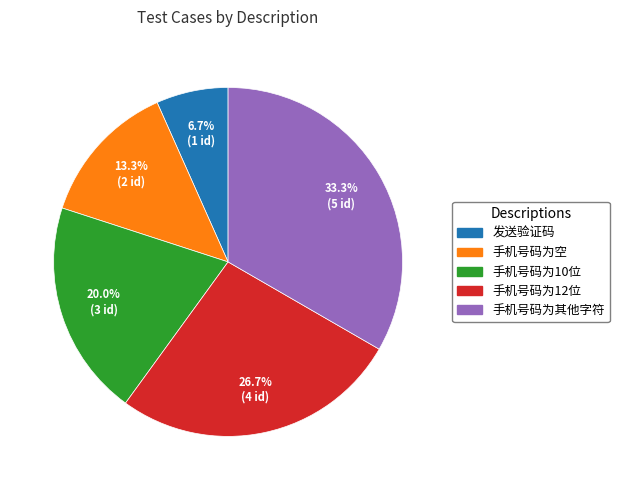

True or false: 手机号码为10位 accounts for 12% of the total.

False